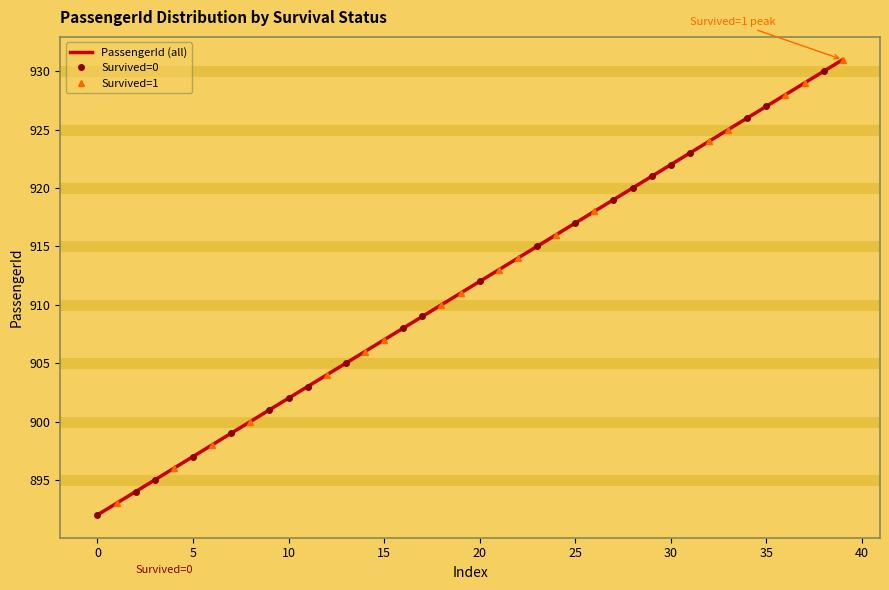

Is it true that the value at 901 is 223?

False